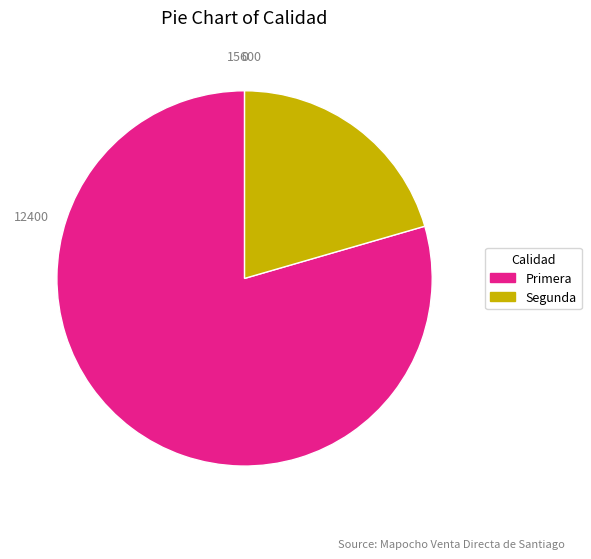

Which category accounts for the majority?

Primera